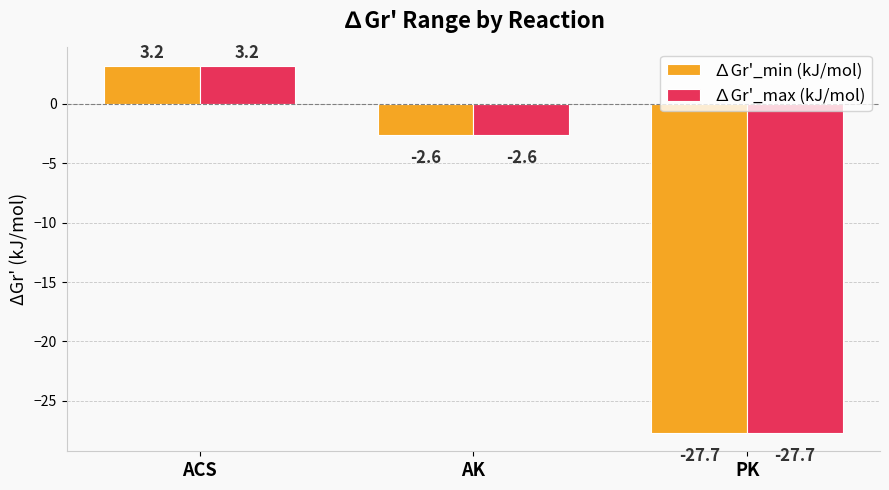

What is the label of the 1st bar from the left?

ACS